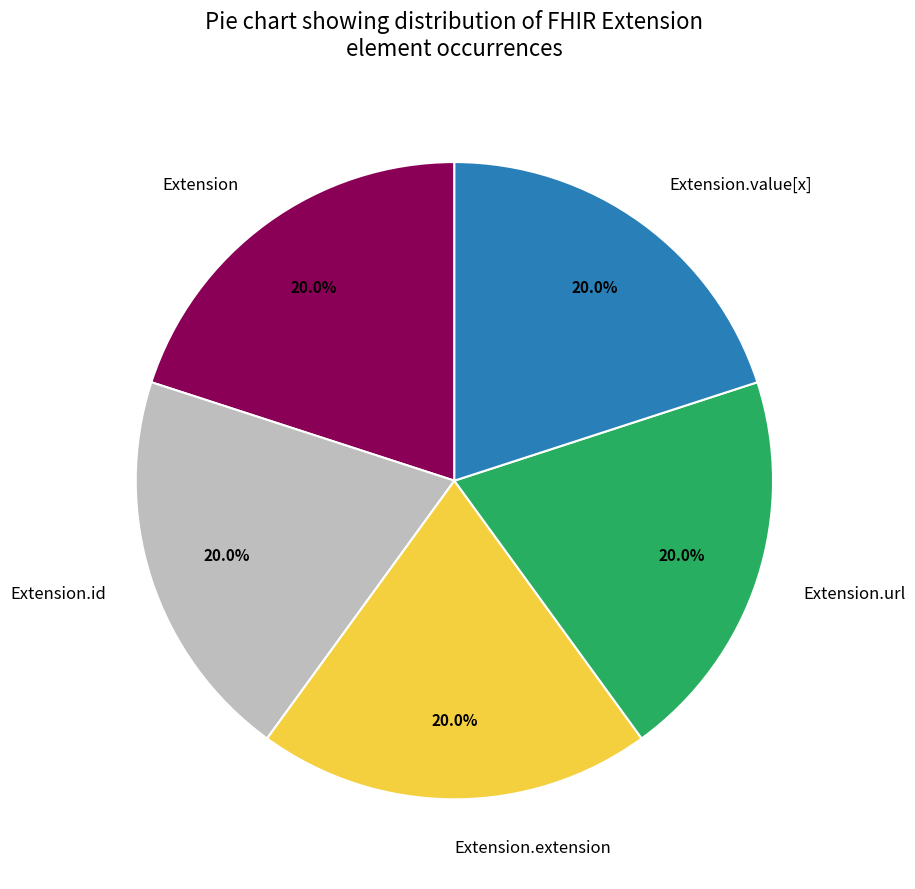

Does Extension.id account for over 50% of the chart?

No